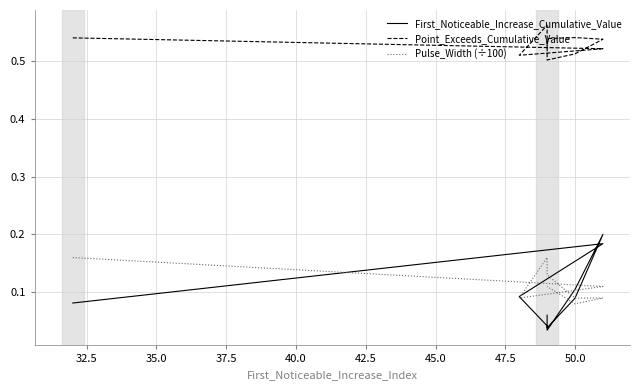

What is the value of the Pulse_Width (÷100) point at the 5th from the left?

0.1